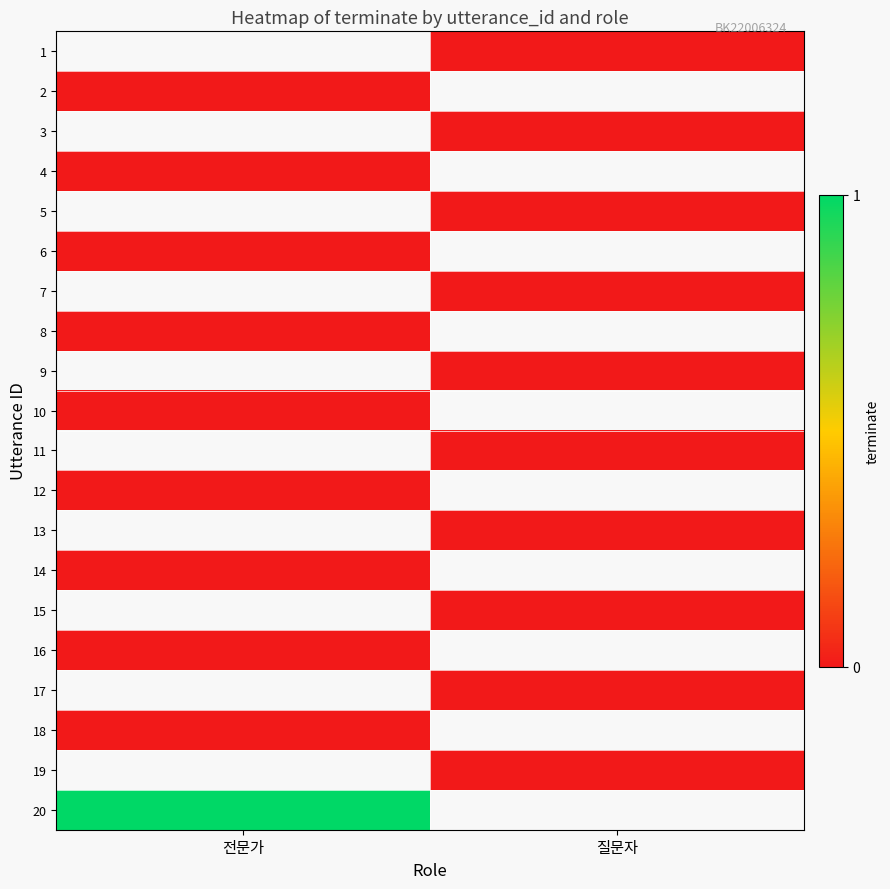

Rank the series by their maximum value, from highest to lowest.

1, 2, 3, 4, 5, 6, 7, 8, 9, 10, 11, 12, 13, 14, 15, 16, 17, 18, 19, 20